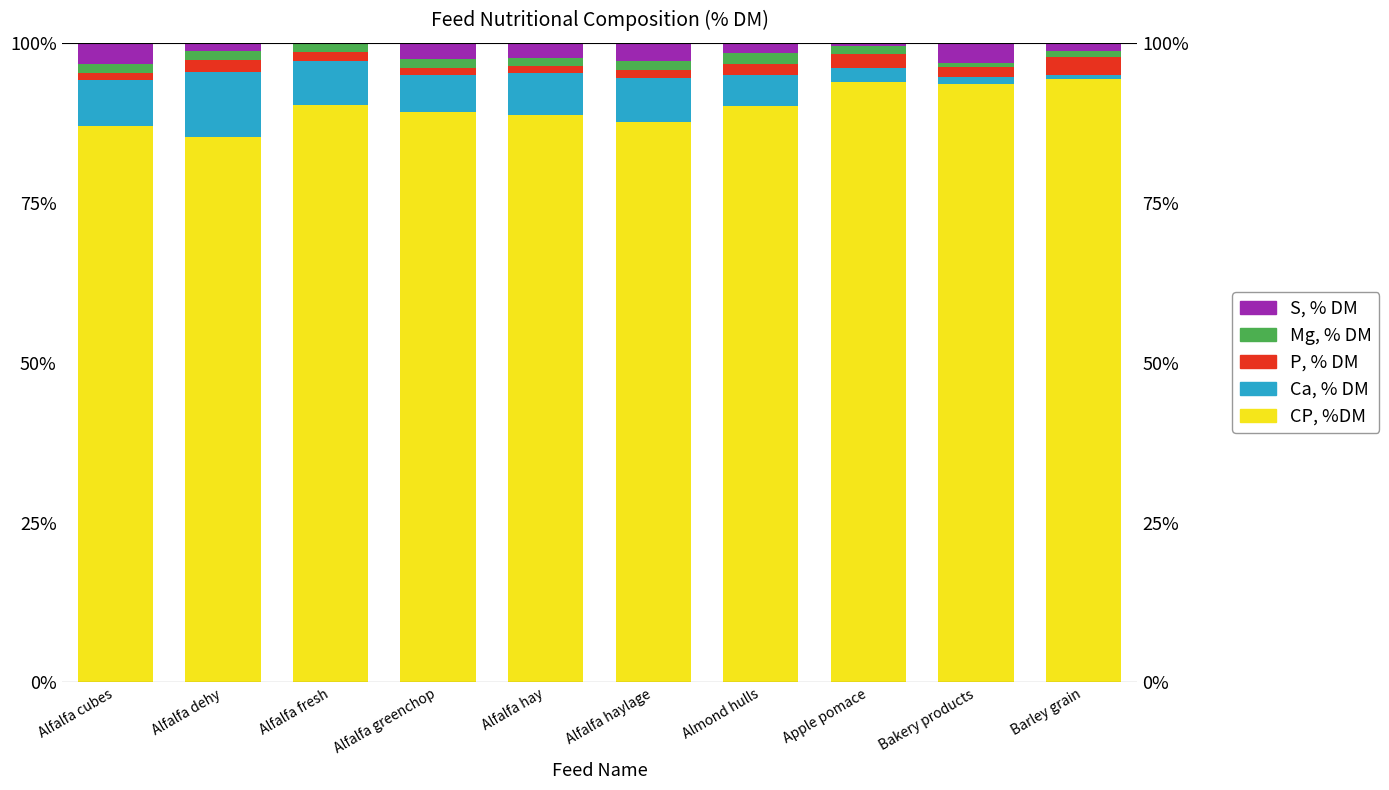

What is the difference between the maximum and minimum values in the P, % DM series?

1.7